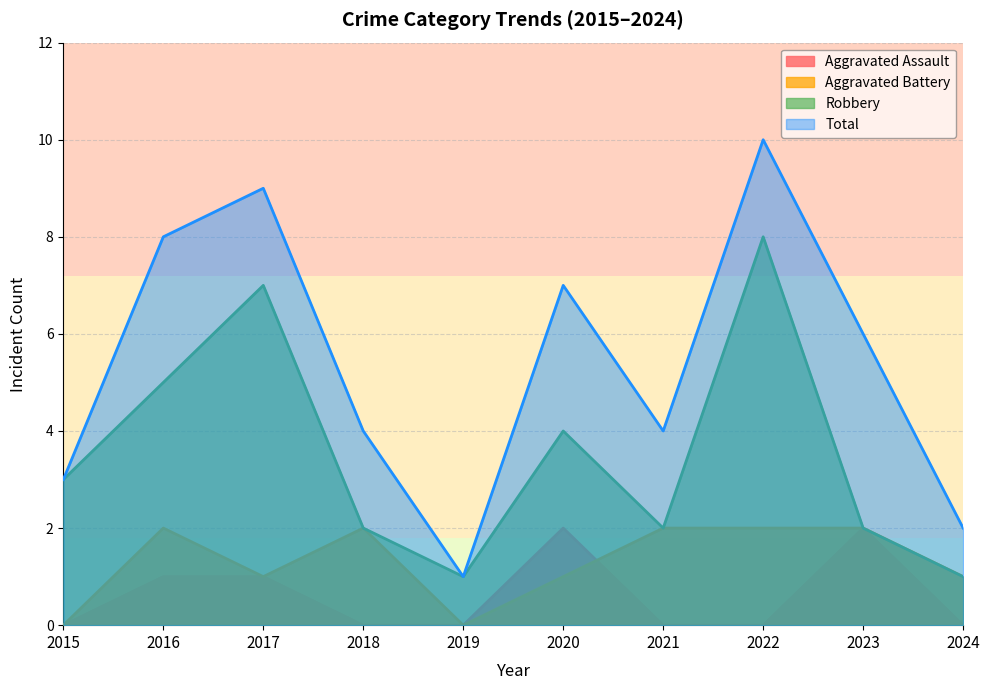

The value of Robbery at 2015 is 3. True or false?

True